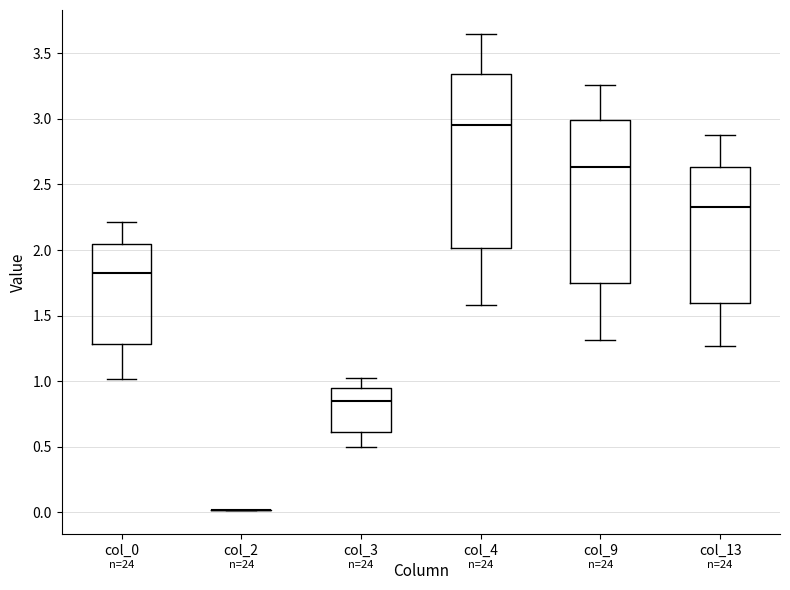

Where does the lower whisker of the box for col_0 end on the y-axis? The values are not printed on the chart, so give them approximately, as read against the axis.

1.00